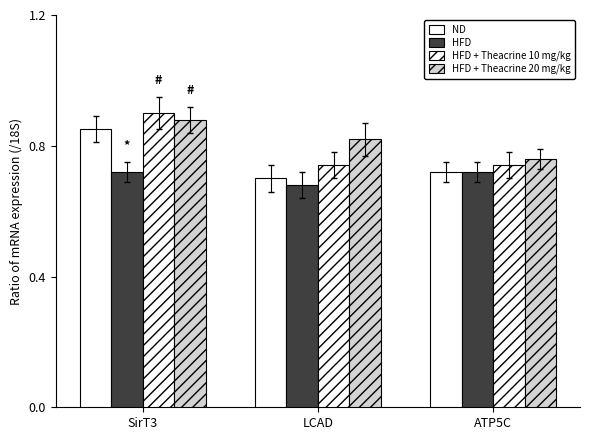

How many bars are there in each group?

4